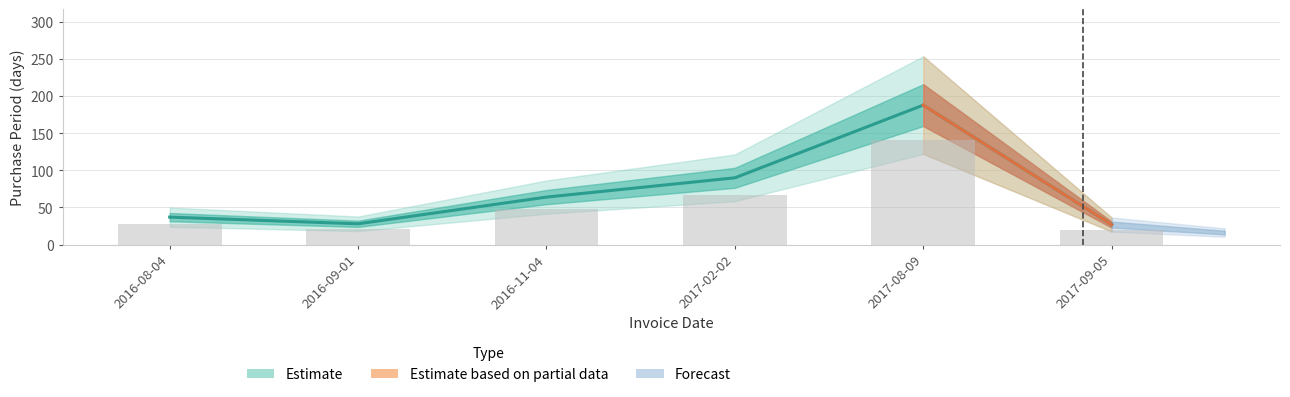

What value does the data have at 2017-08-09, to the nearest 5?

190